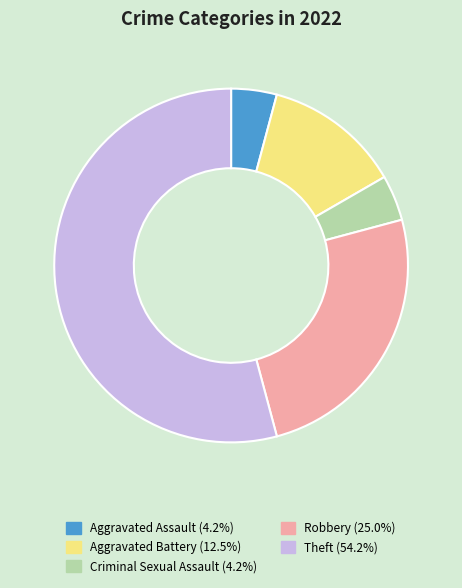

Count the number of slices in the pie.

5